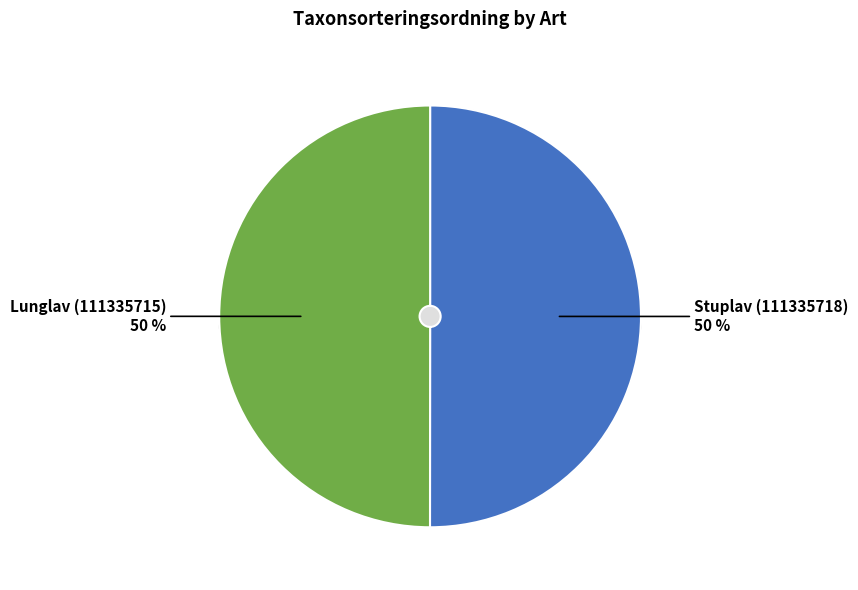

Rank the categories by value from highest to lowest.

Stuplav (111335718), Lunglav (111335715)